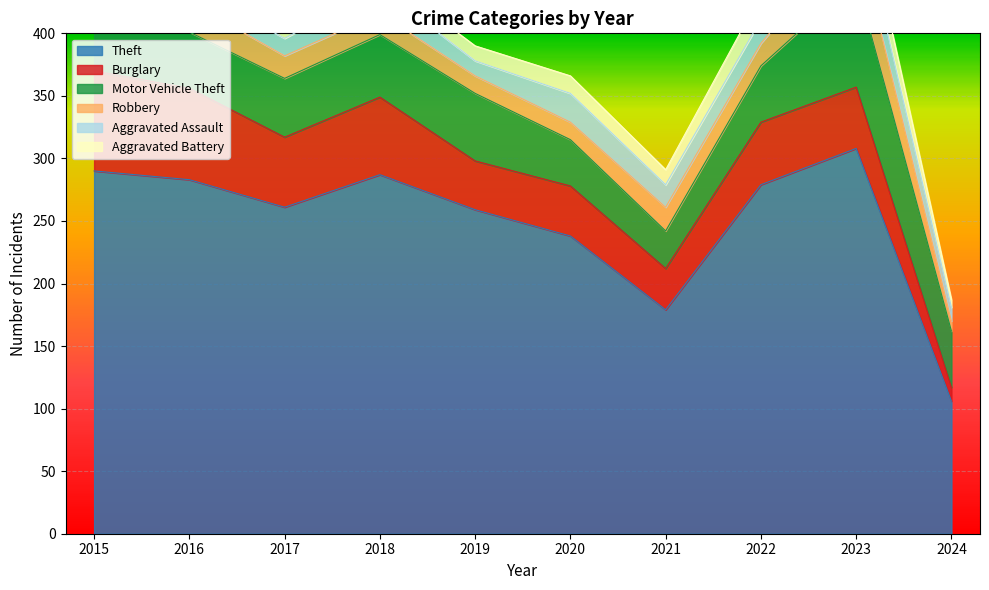

Where is the first local maximum for Robbery?

2021